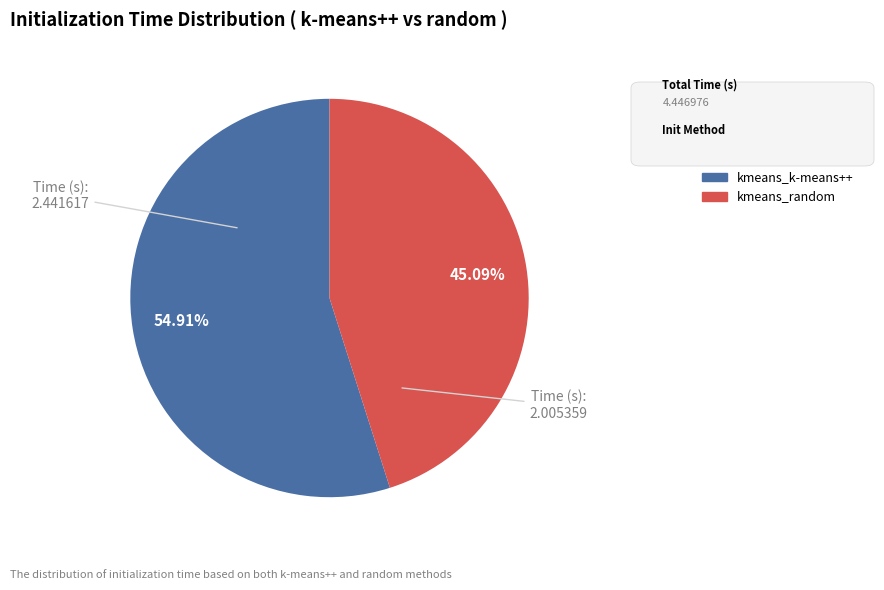

What percentage do kmeans_random and kmeans_k-means++ together represent?

100.0%